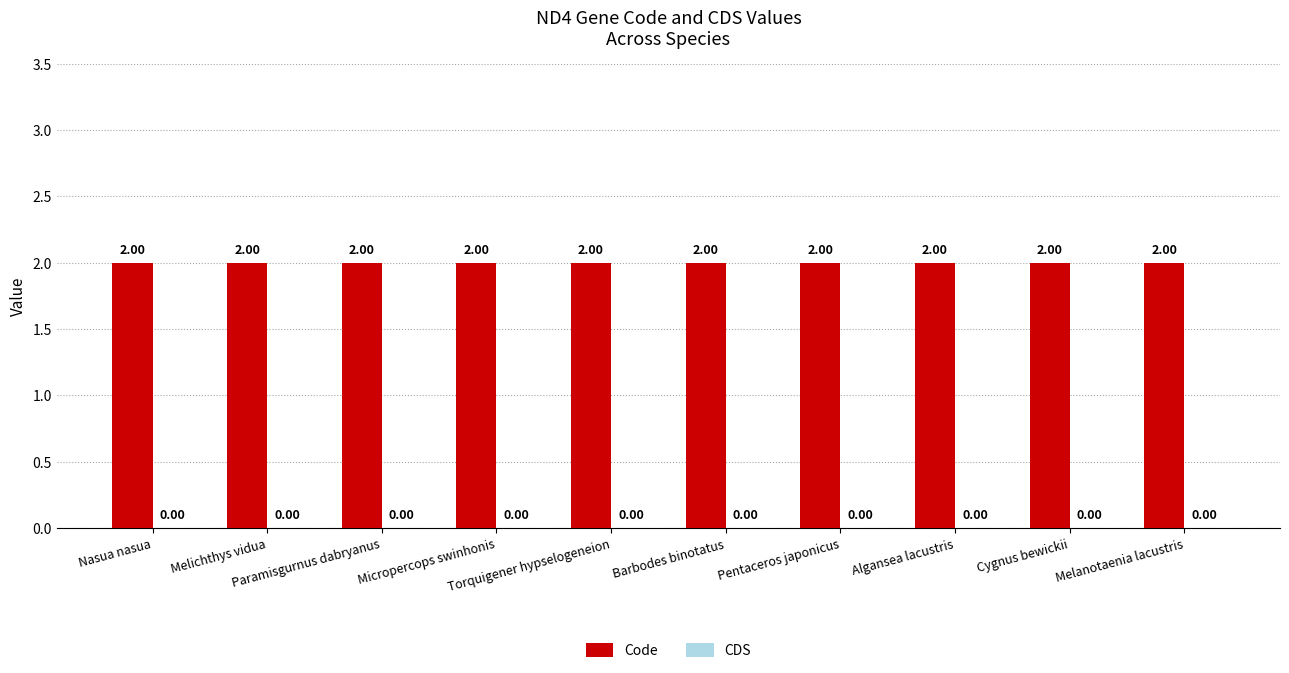

Are the bars horizontal?

No